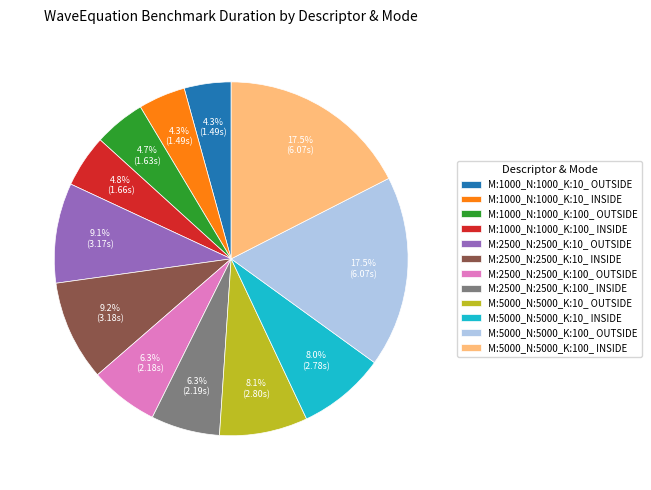

Is there any slice that represents more than half of the pie?

No